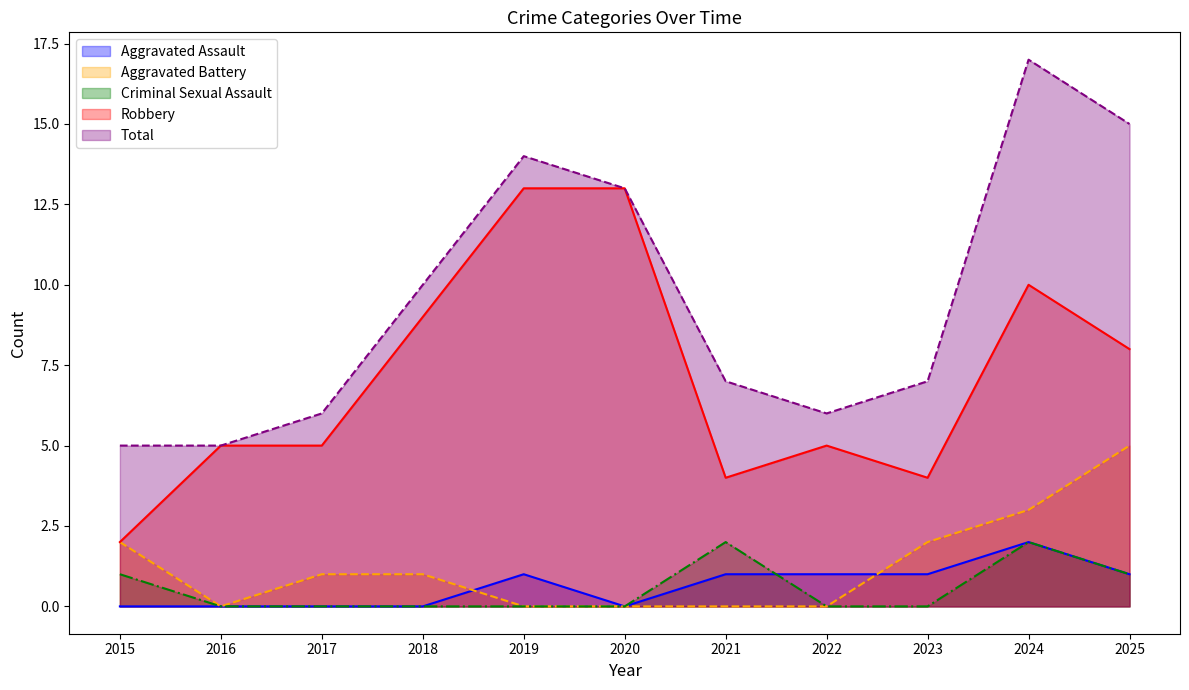

How many lines are shown in the chart?

5